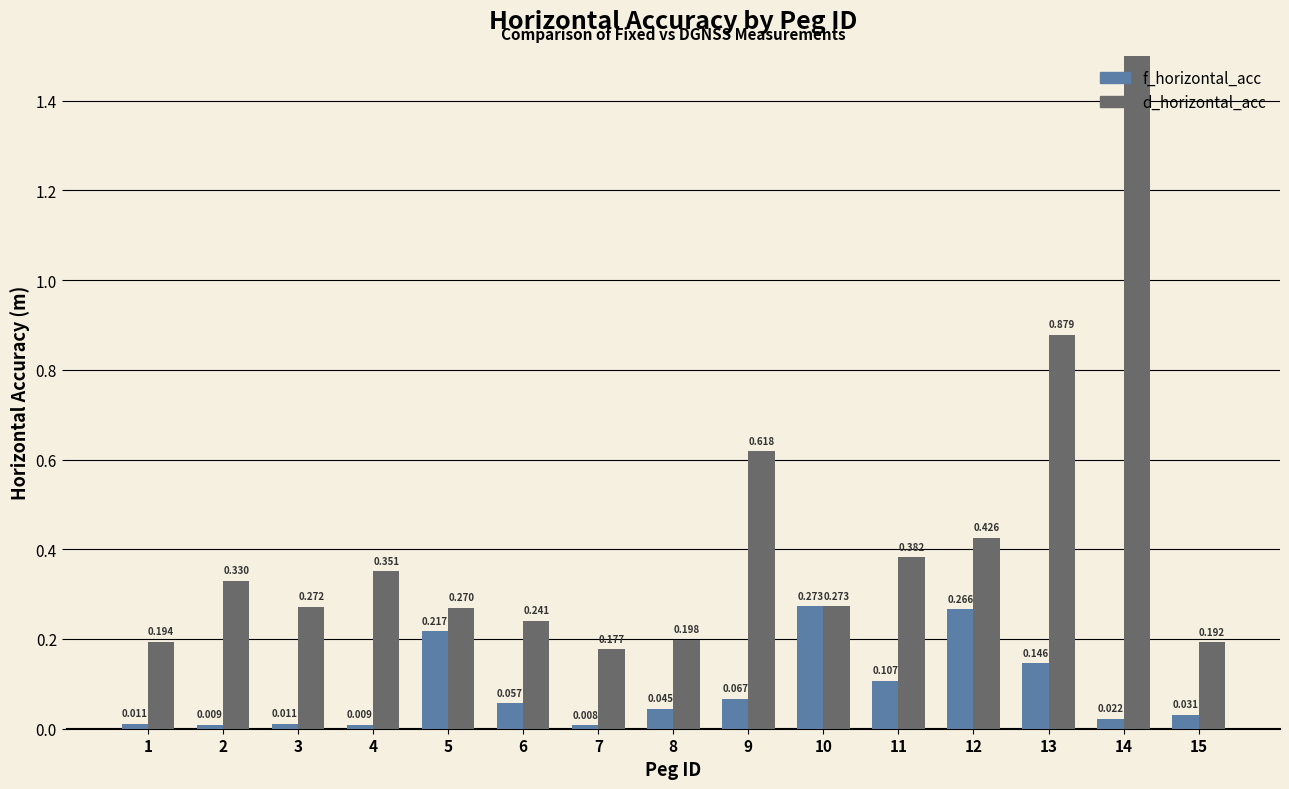

What is the difference between the highest and lowest values at 11?

0.3